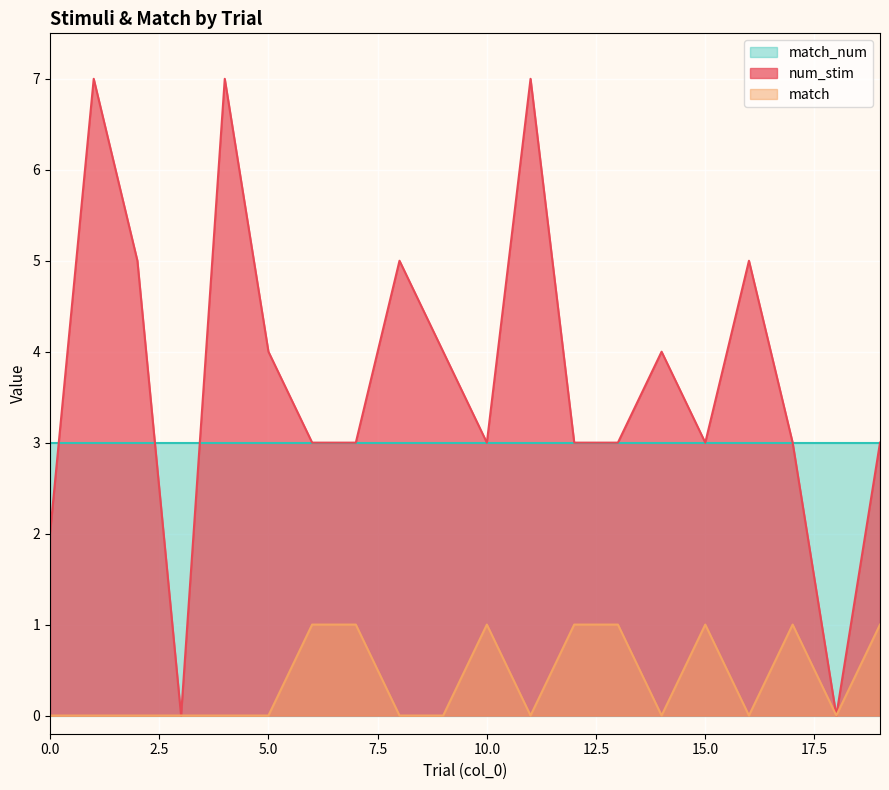

True or false: match_num and match cross at least once.

False